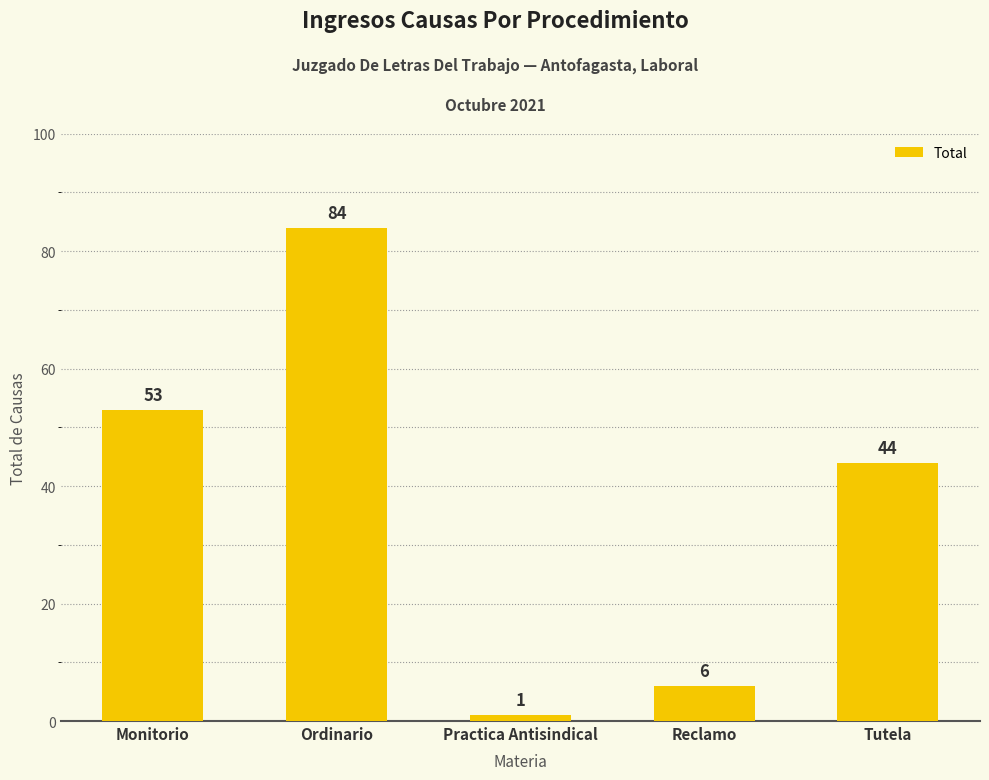

Which label corresponds to the smallest value in the chart?

Practica Antisindical